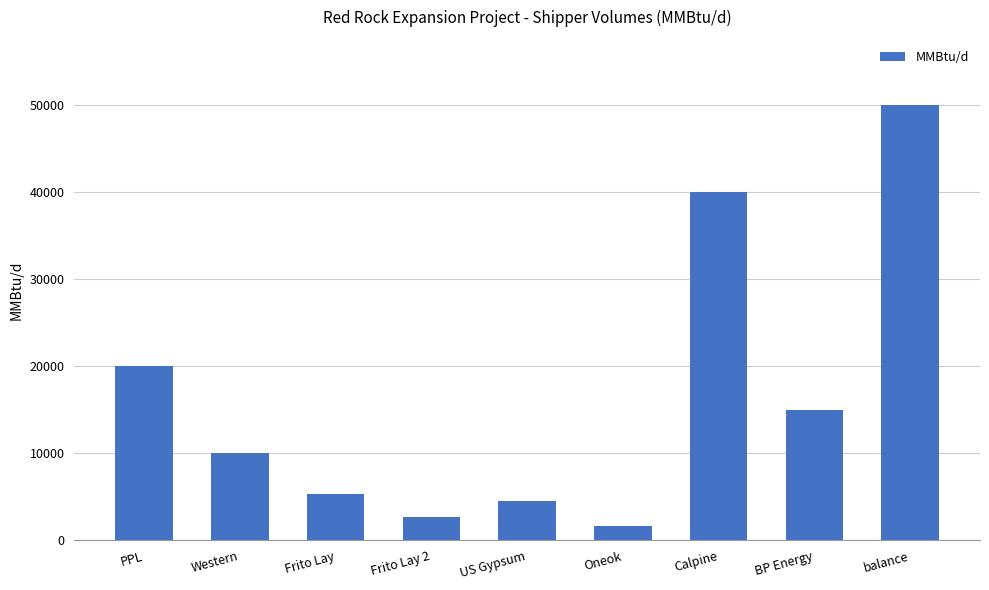

Reading right to left, list all the values displayed in this chart.

balance=50000	BP Energy=15000	Calpine=40000	Oneok=1700	US Gypsum=4500	Frito Lay 2=2700	Frito Lay=5300	Western=10000	PPL=20000